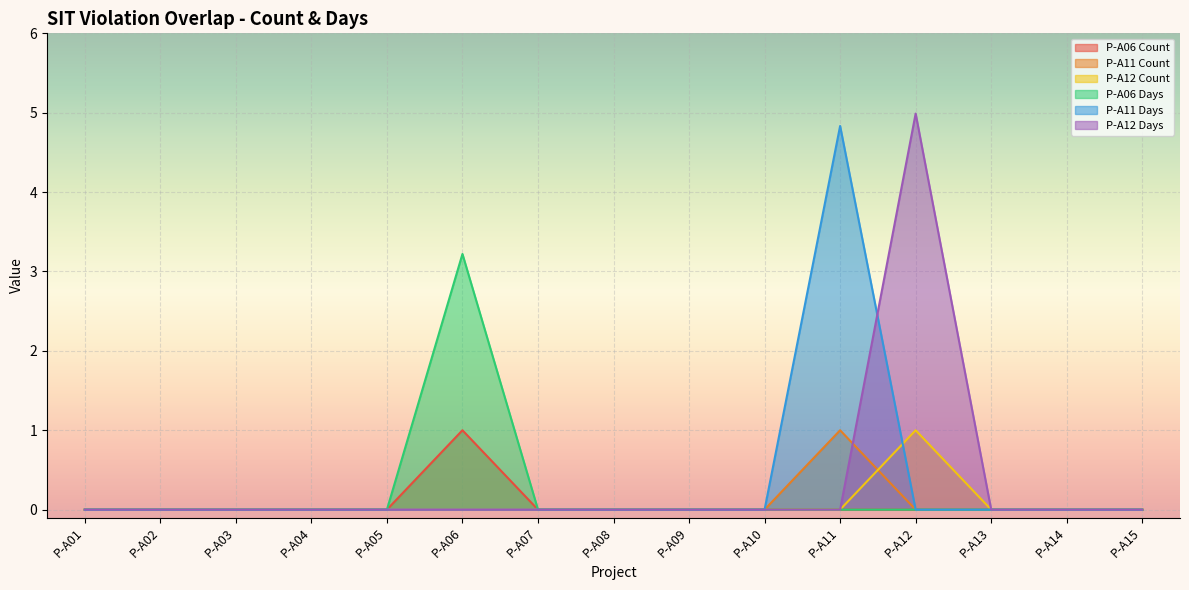

What is the sum of all P-A12 Days values?

5.0